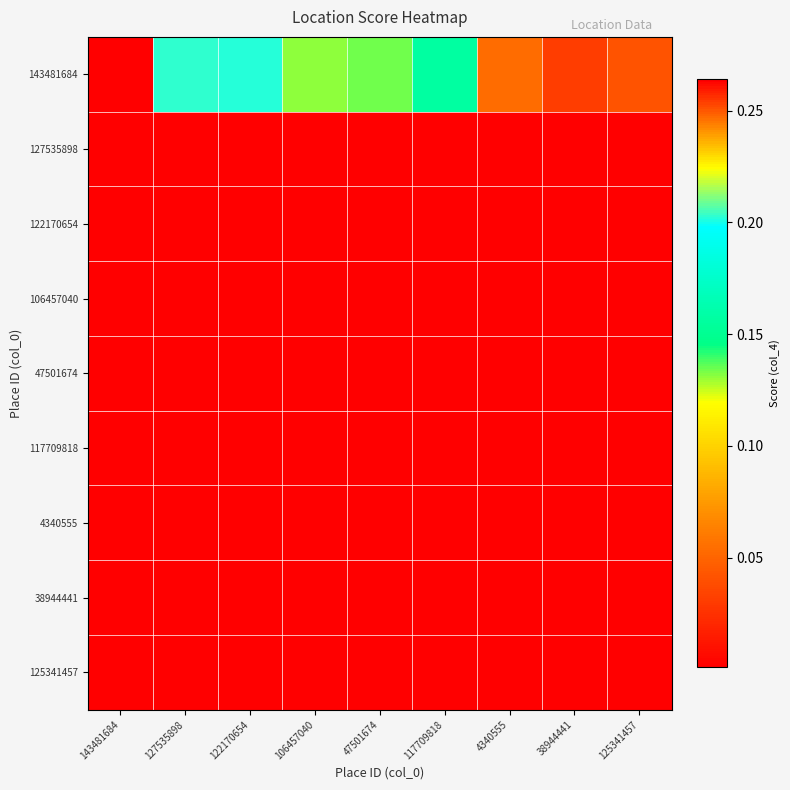

Reading left to right, transcribe all the data shown in this chart.

143481684: 143481684=0.3	127535898=0.2	122170654=0.2	106457040=0.1	47501674=0.1	117709818=0.2	4340555=0.1	38944441=0.0	125341457=0.0
127535898: 143481684=0.0	127535898=0.0	122170654=0.0	106457040=0.0	47501674=0.0	117709818=0.0	4340555=0.0	38944441=0.0	125341457=0.0
122170654: 143481684=0.0	127535898=0.0	122170654=0.0	106457040=0.0	47501674=0.0	117709818=0.0	4340555=0.0	38944441=0.0	125341457=0.0
106457040: 143481684=0.0	127535898=0.0	122170654=0.0	106457040=0.0	47501674=0.0	117709818=0.0	4340555=0.0	38944441=0.0	125341457=0.0
47501674: 143481684=0.0	127535898=0.0	122170654=0.0	106457040=0.0	47501674=0.0	117709818=0.0	4340555=0.0	38944441=0.0	125341457=0.0
117709818: 143481684=0.0	127535898=0.0	122170654=0.0	106457040=0.0	47501674=0.0	117709818=0.0	4340555=0.0	38944441=0.0	125341457=0.0
4340555: 143481684=0.0	127535898=0.0	122170654=0.0	106457040=0.0	47501674=0.0	117709818=0.0	4340555=0.0	38944441=0.0	125341457=0.0
38944441: 143481684=0.0	127535898=0.0	122170654=0.0	106457040=0.0	47501674=0.0	117709818=0.0	4340555=0.0	38944441=0.0	125341457=0.0
125341457: 143481684=0.0	127535898=0.0	122170654=0.0	106457040=0.0	47501674=0.0	117709818=0.0	4340555=0.0	38944441=0.0	125341457=0.0